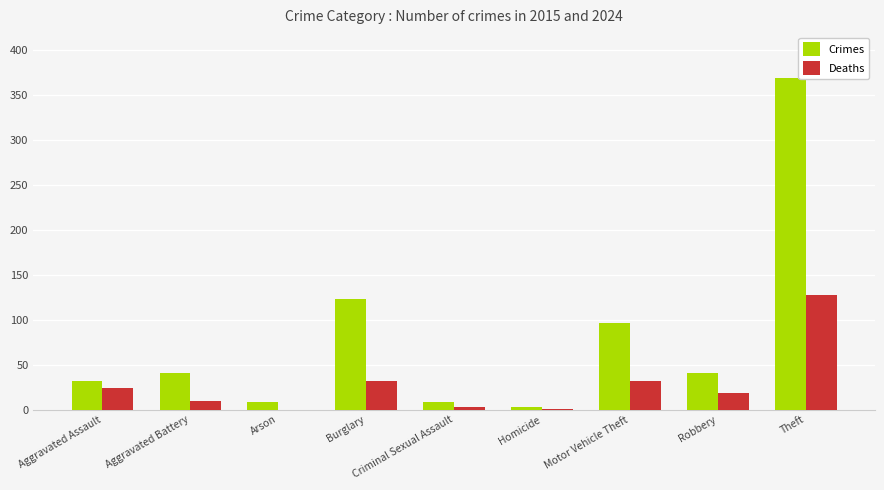

What is the sum of the Crimes values at Burglary and Robbery?

164